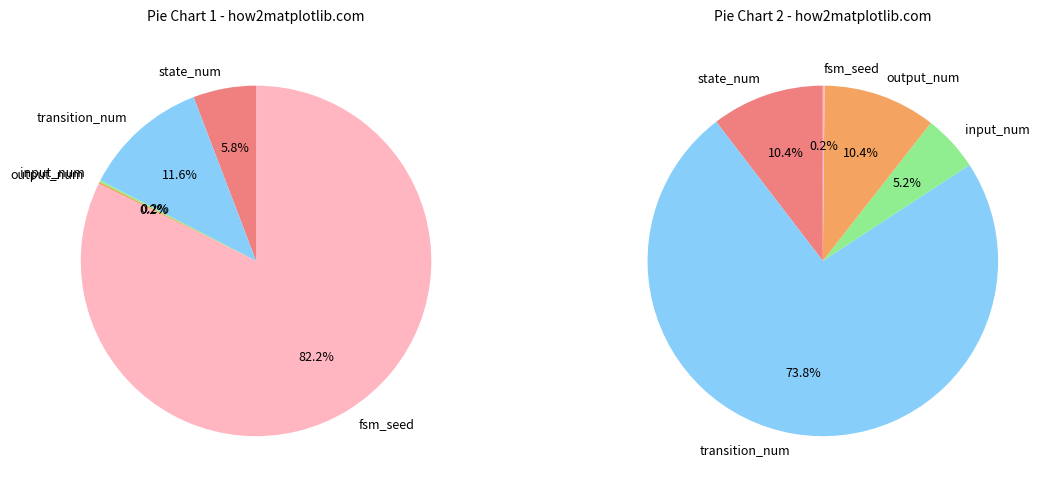

Which slice is the smallest?

input_num